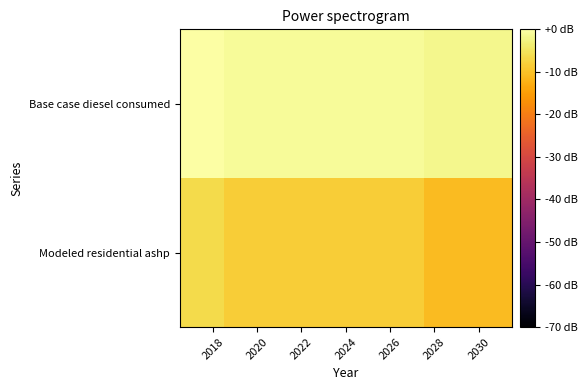

What is the smallest value displayed?

-10.7